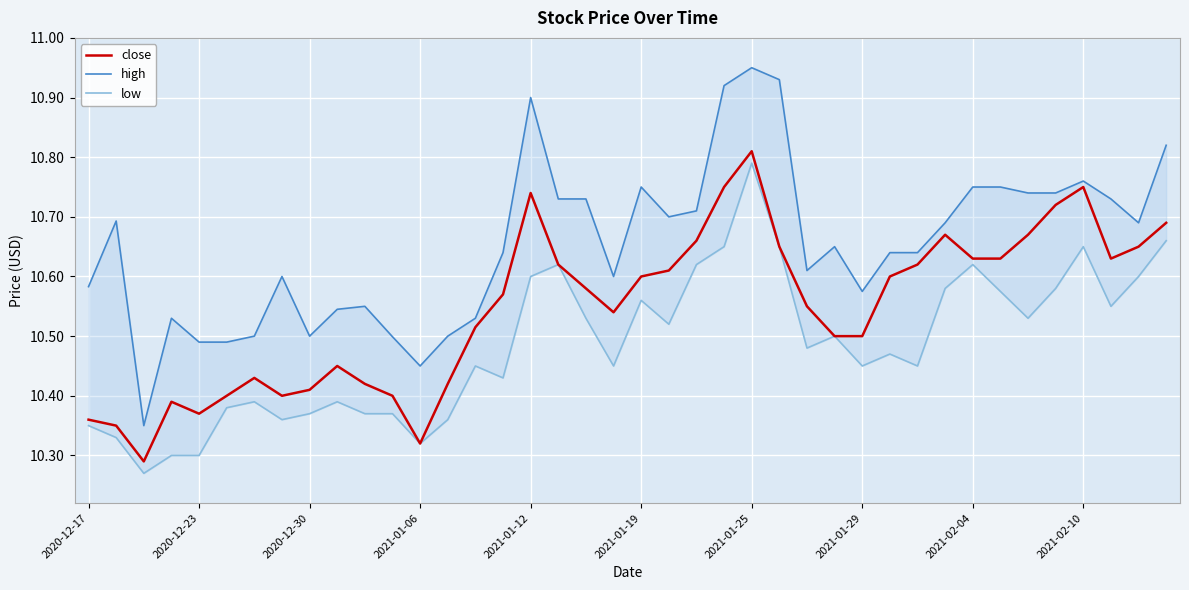

What is the maximum value for close?

10.8